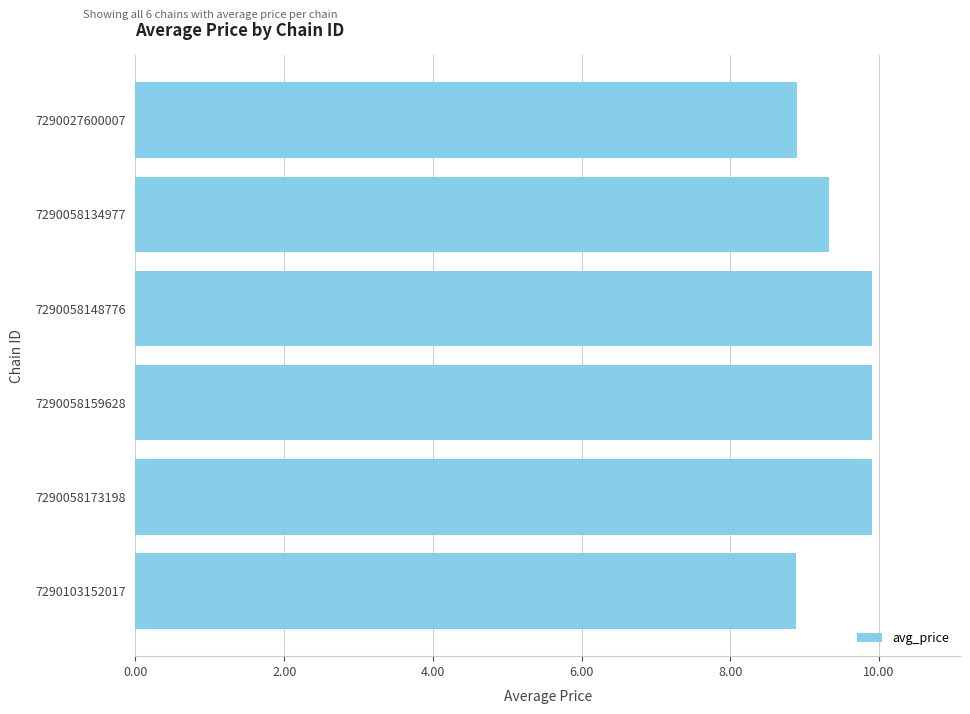

What is the smallest value displayed?

8.9